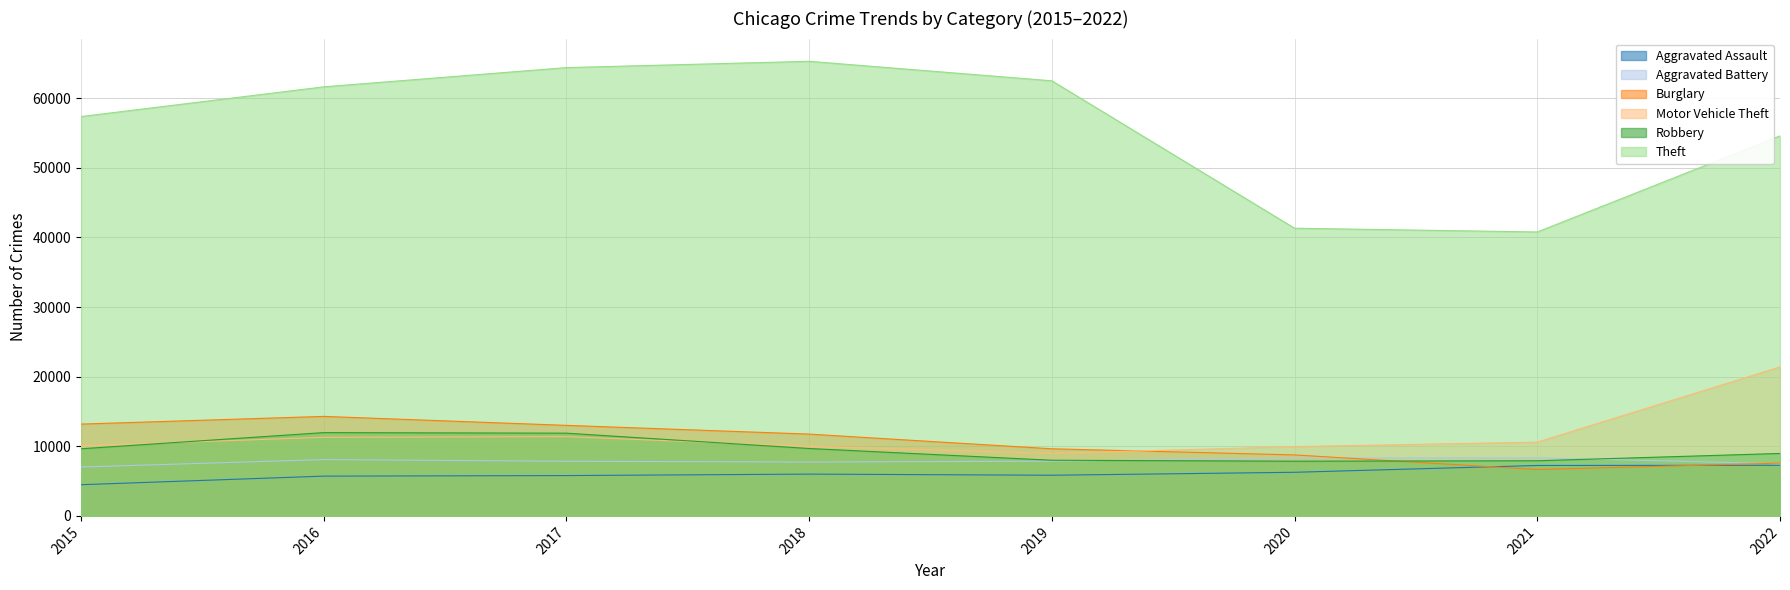

Where does the Aggravated Assault series first go above 6001?

2020